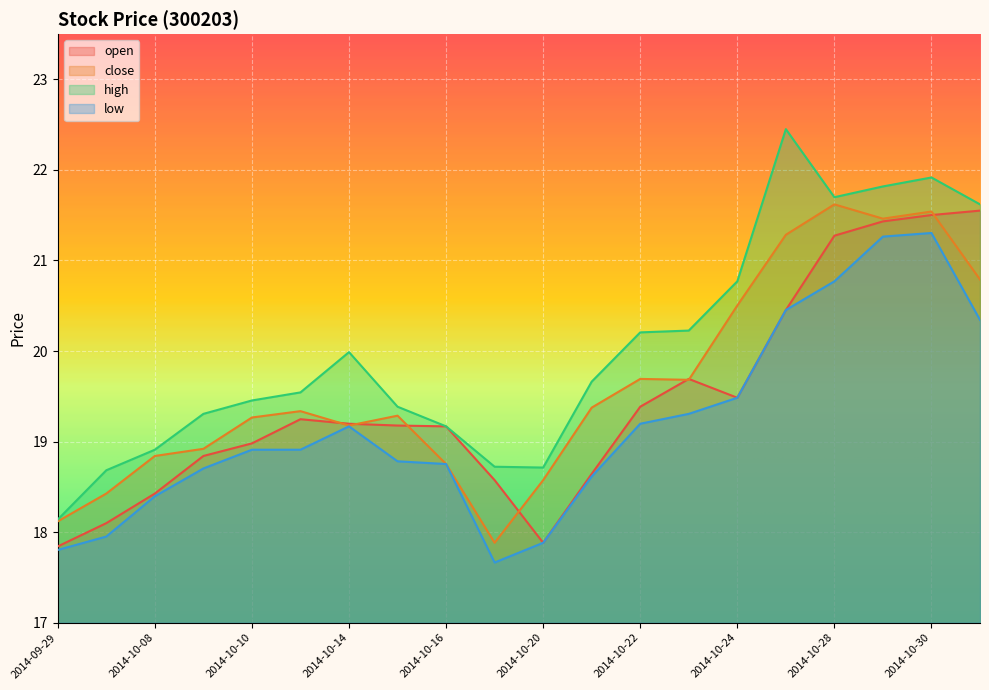

In high, how many points are lower than both neighbors (excluding endpoints)?

2